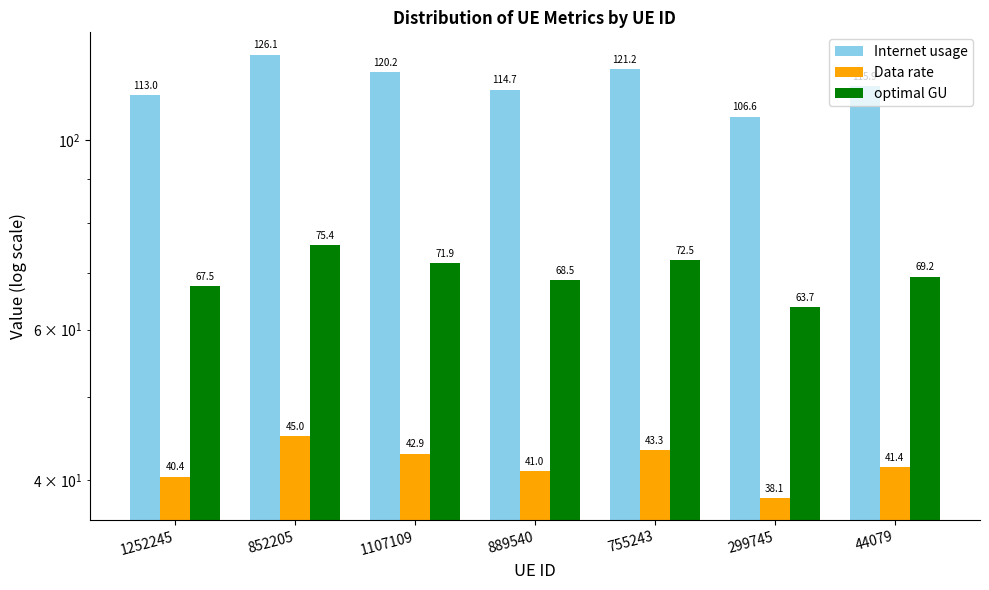

Which series has the largest range (max minus min)?

Internet usage